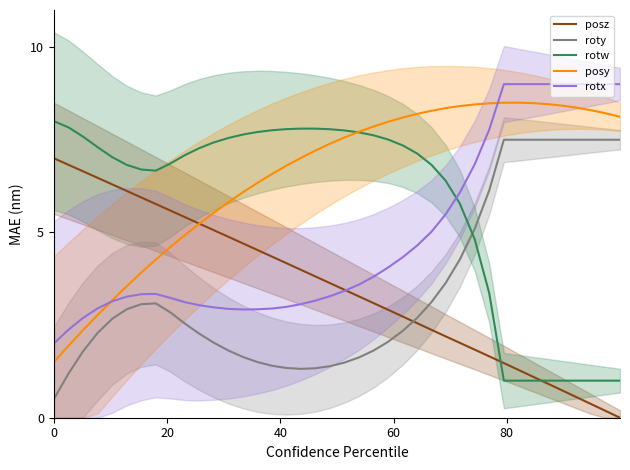

What is the lowest value of the roty series?

0.5